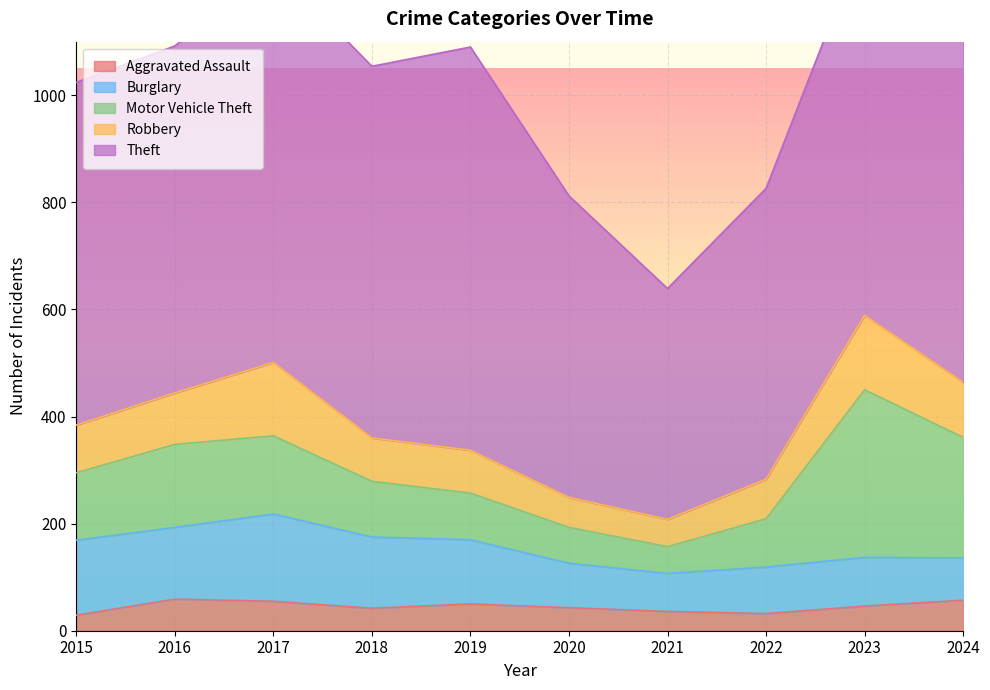

The value of Robbery at 2019 is 53. True or false?

False